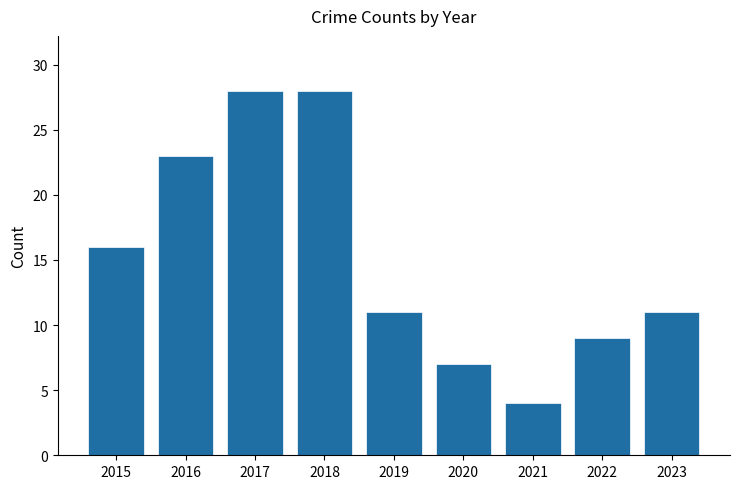

Count the number of categories in the chart.

9